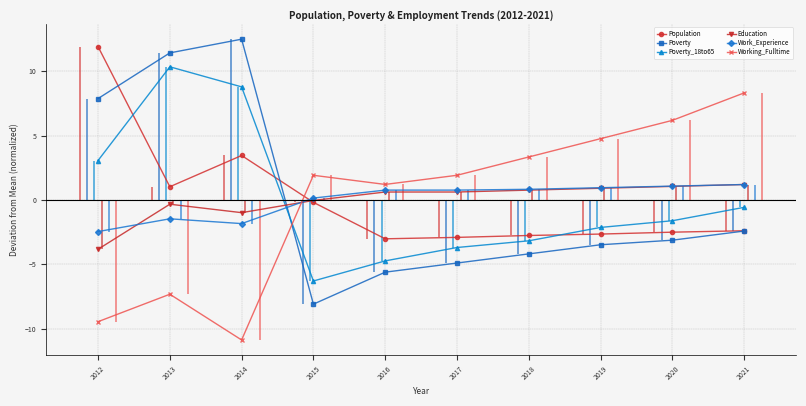

What is the difference between the highest and lowest values at 2016?

6.8